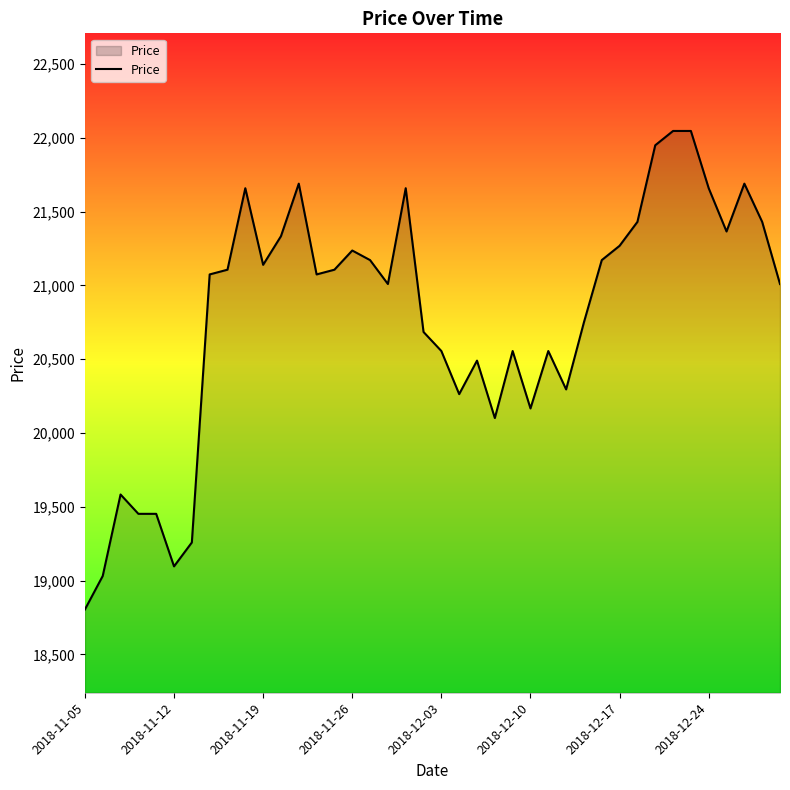

What is the minimum value shown in the chart?

18804